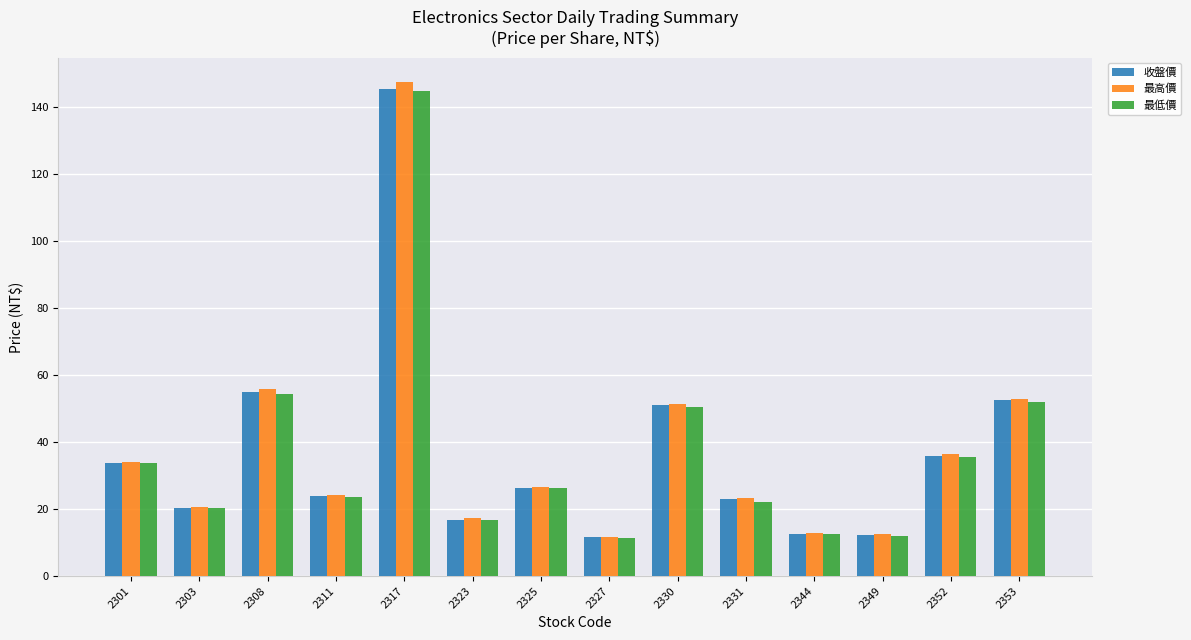

Which series has the widest spread of values?

最高價